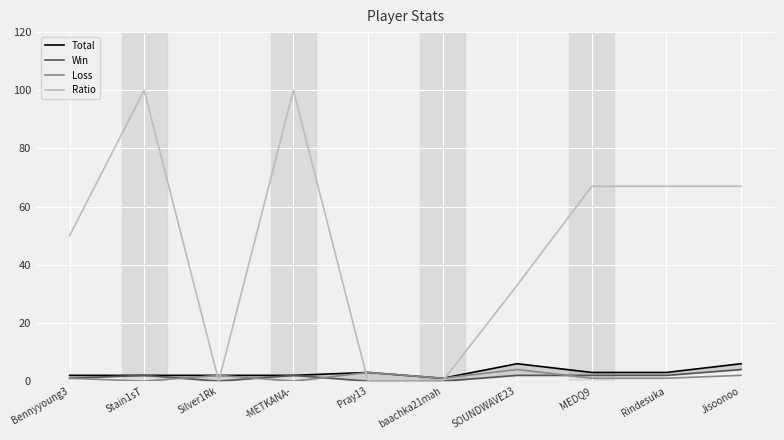

What is the value of the Loss point at the 1st from the left?

1